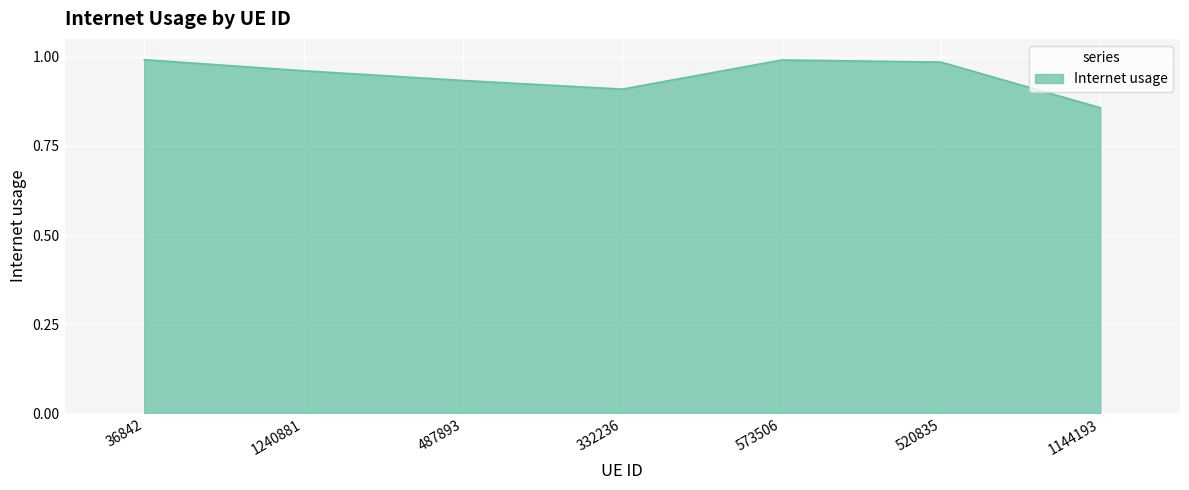

What is the sum of the values at 1144193 and 520835?

1.8